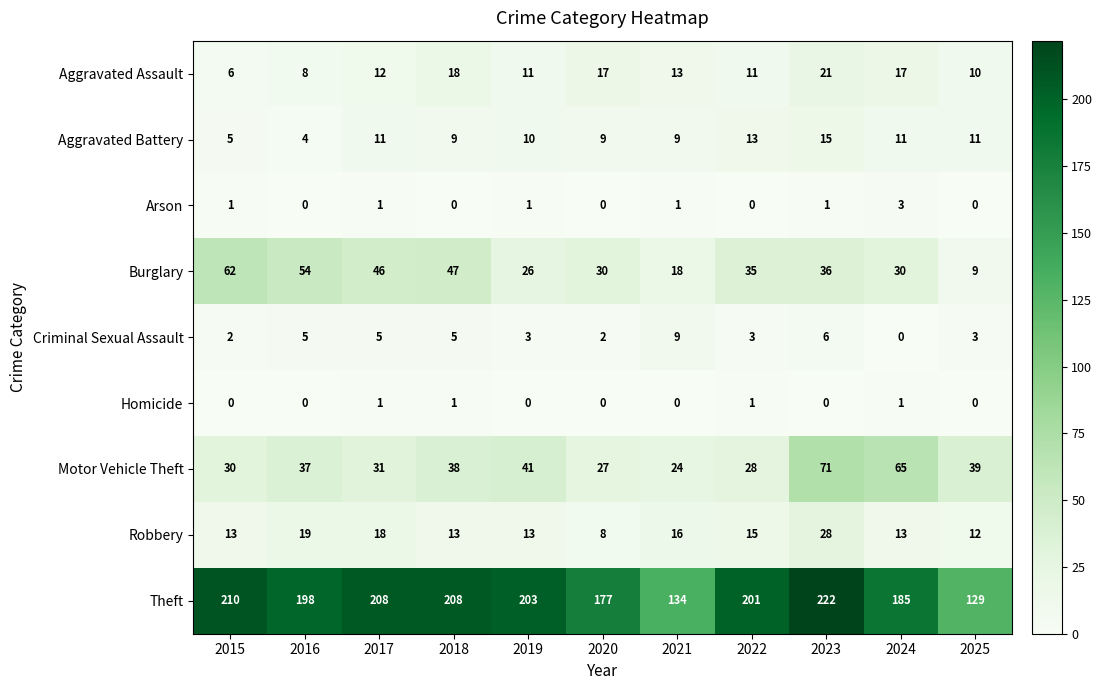

Where does the Criminal Sexual Assault series first go above 3?

2016